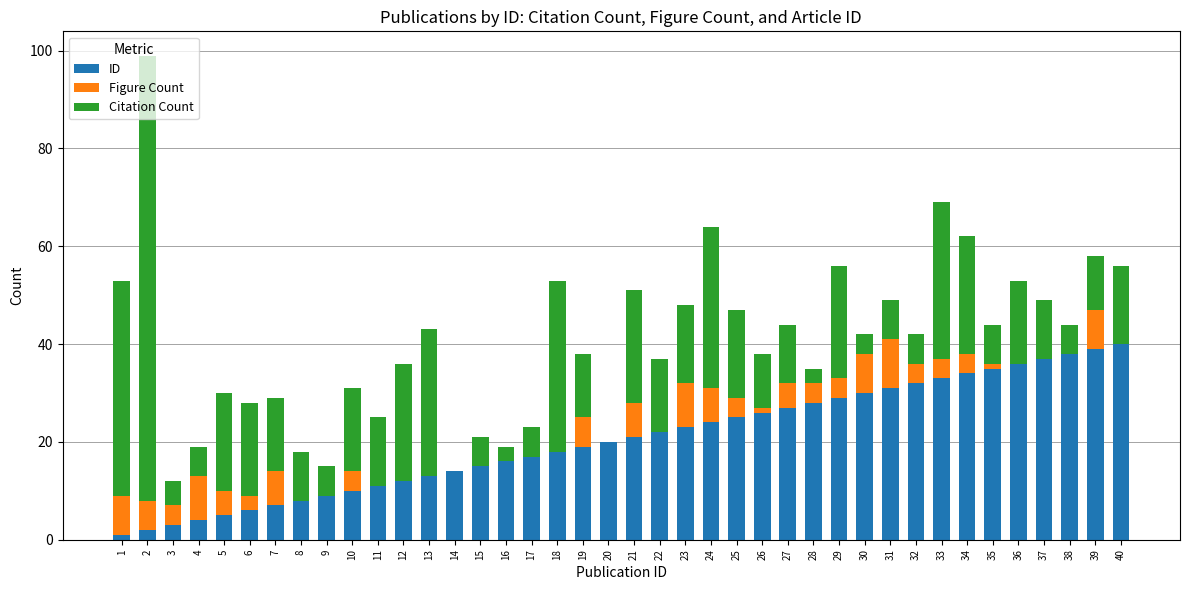

The ID series shows 12 at 12. True or false?

True